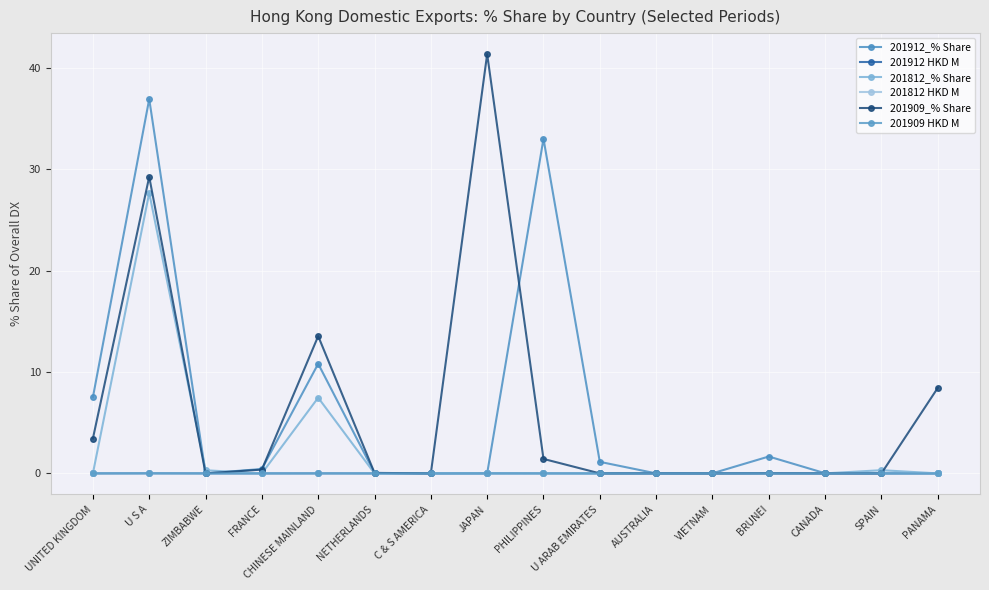

Which series changed the most between U ARAB EMIRATES and VIETNAM?

201912_% Share